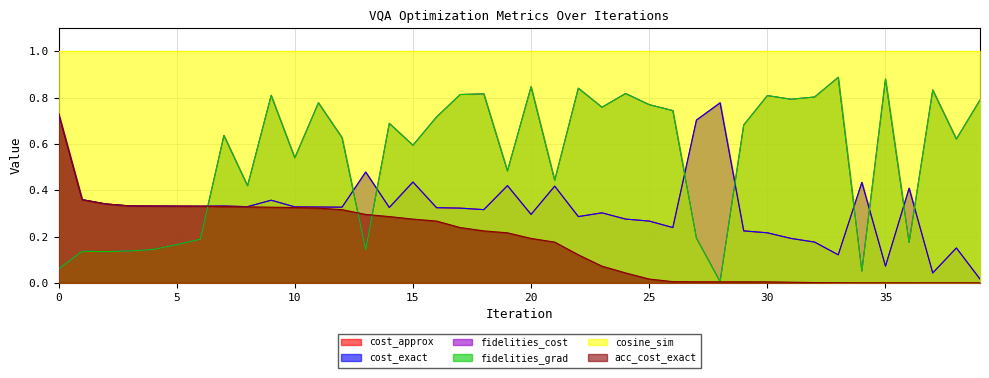

How many categories are shown in the chart?

40